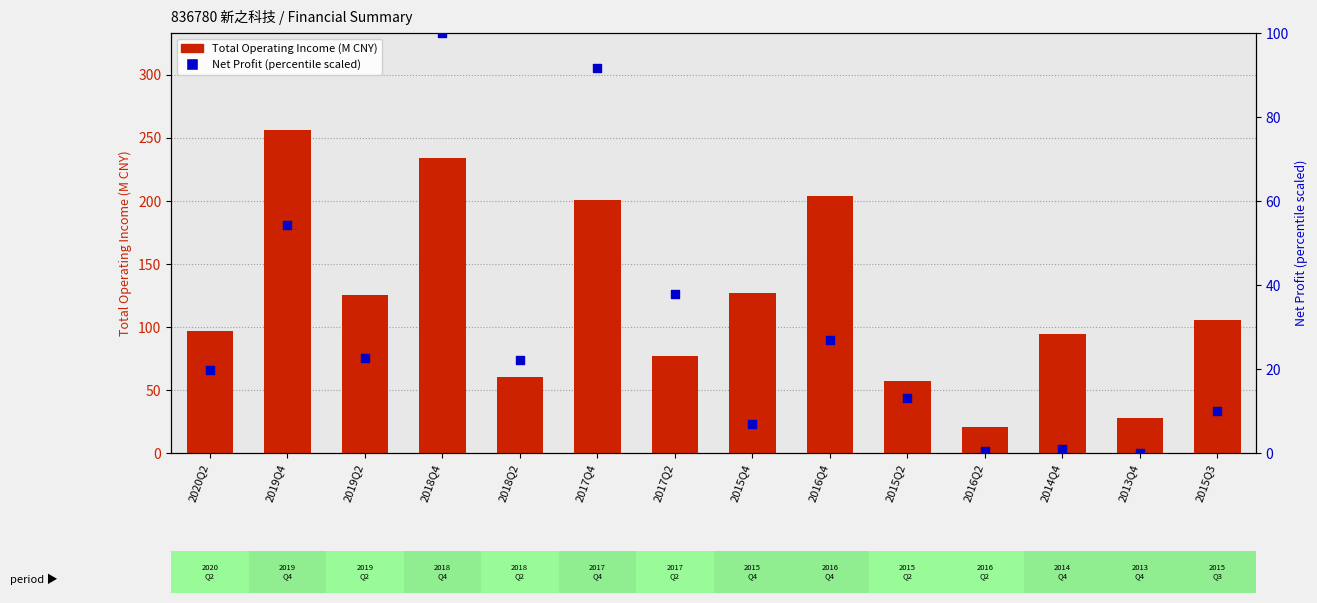

At which category is the sum across all series the highest?

2018Q4